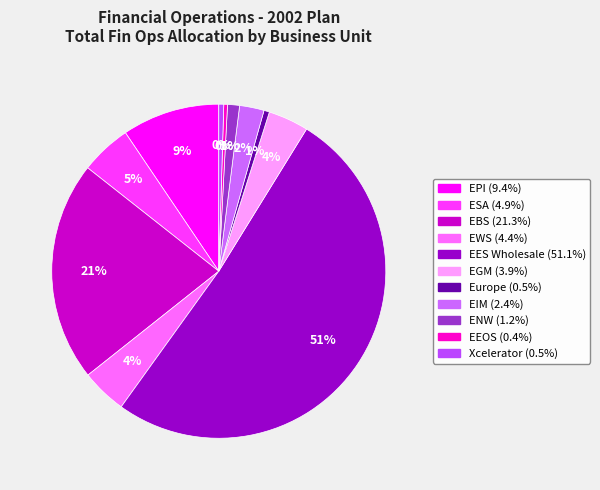

Count the number of slices in the pie.

11